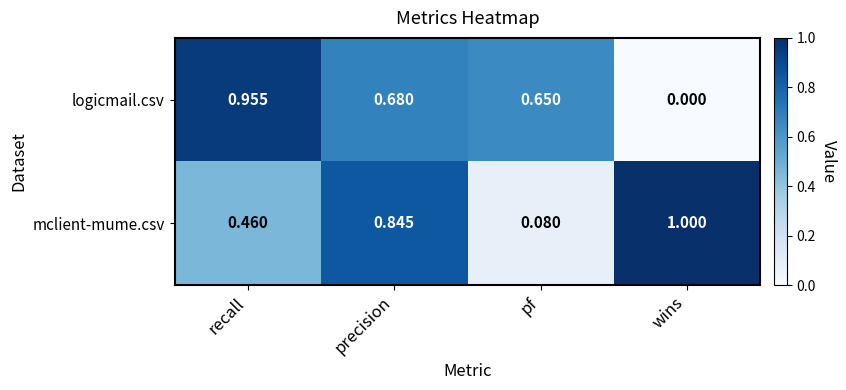

Rank the categories by logicmail.csv value from highest to lowest.

recall, precision, pf, wins